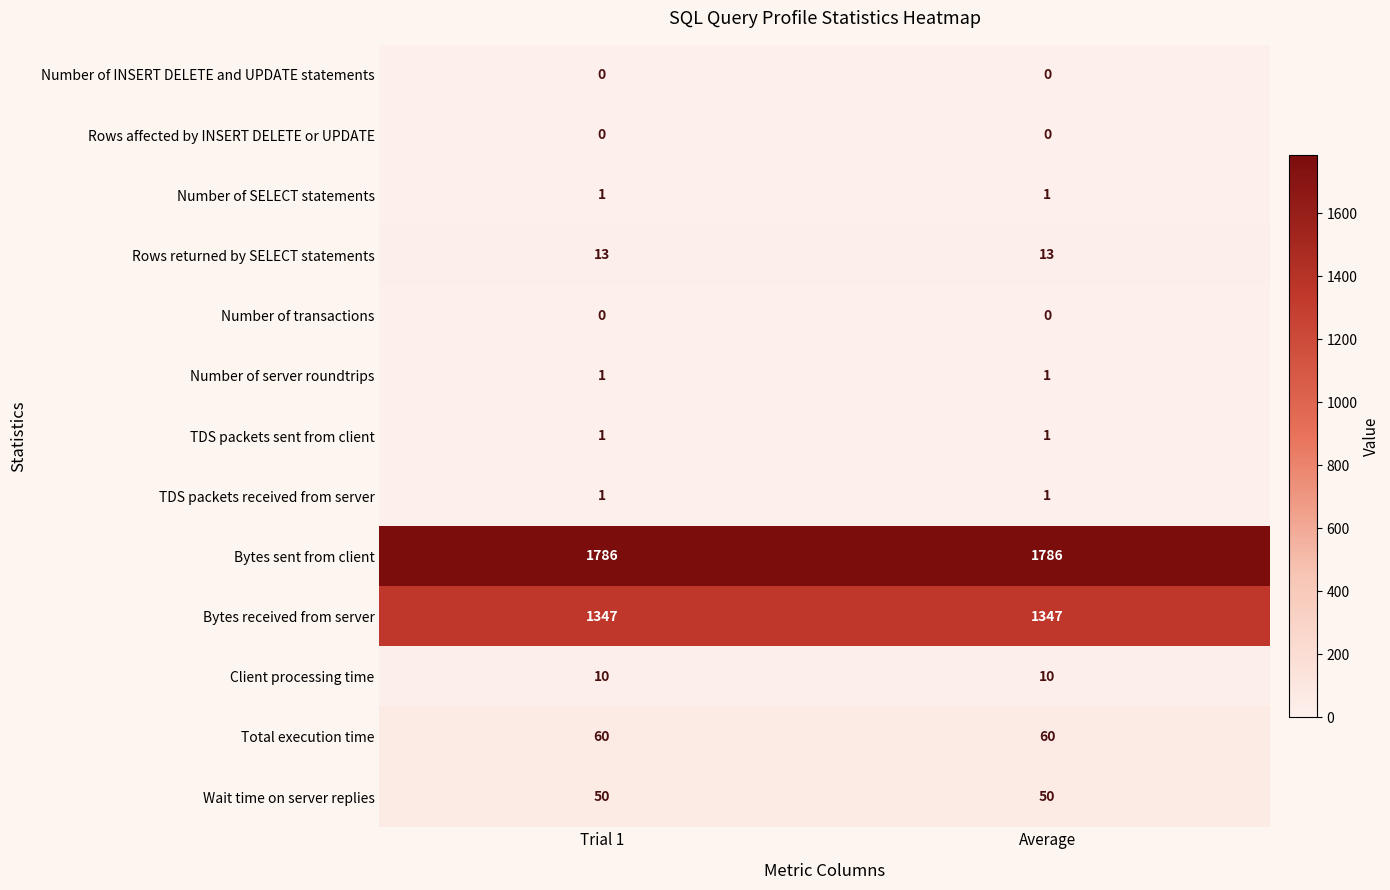

Reading left to right, transcribe all the data shown in this chart.

Number of INSERT DELETE and UPDATE statements: 0	0
Rows affected by INSERT DELETE or UPDATE: 0	0
Number of SELECT statements: 1	1
Rows returned by SELECT statements: 13	13
Number of transactions: 0	0
Number of server roundtrips: 1	1
TDS packets sent from client: 1	1
TDS packets received from server: 1	1
Bytes sent from client: 1786	1786
Bytes received from server: 1347	1347
Client processing time: 10	10
Total execution time: 60	60
Wait time on server replies: 50	50